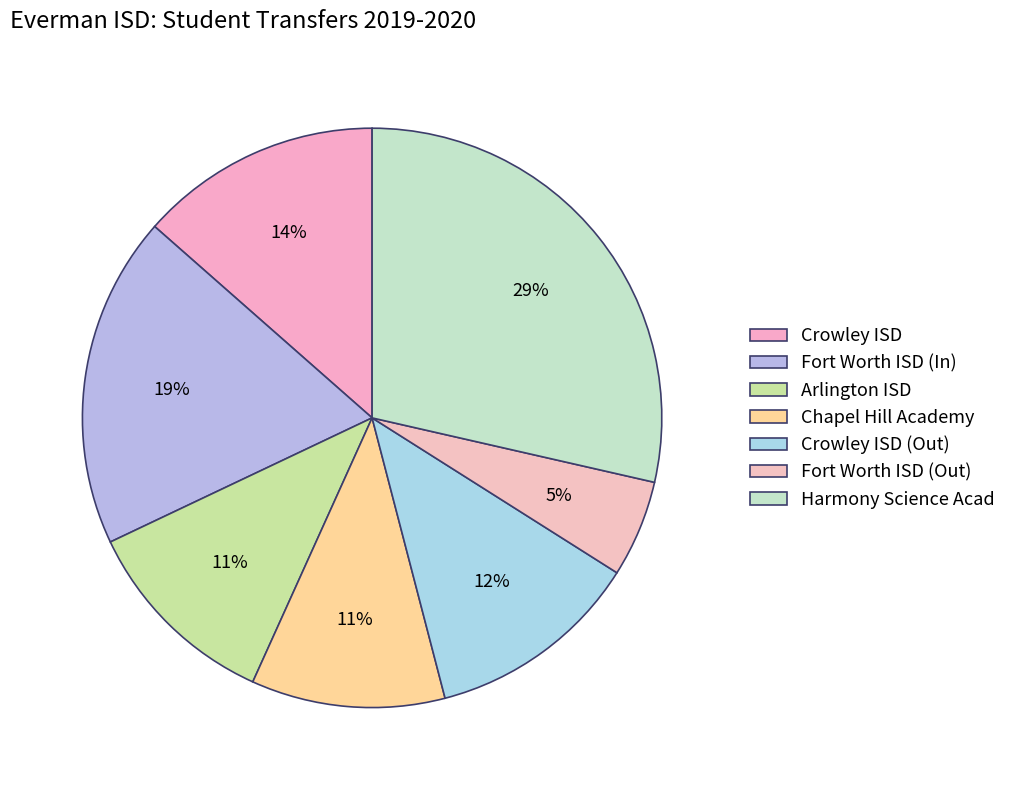

How many slices are in this pie chart?

7